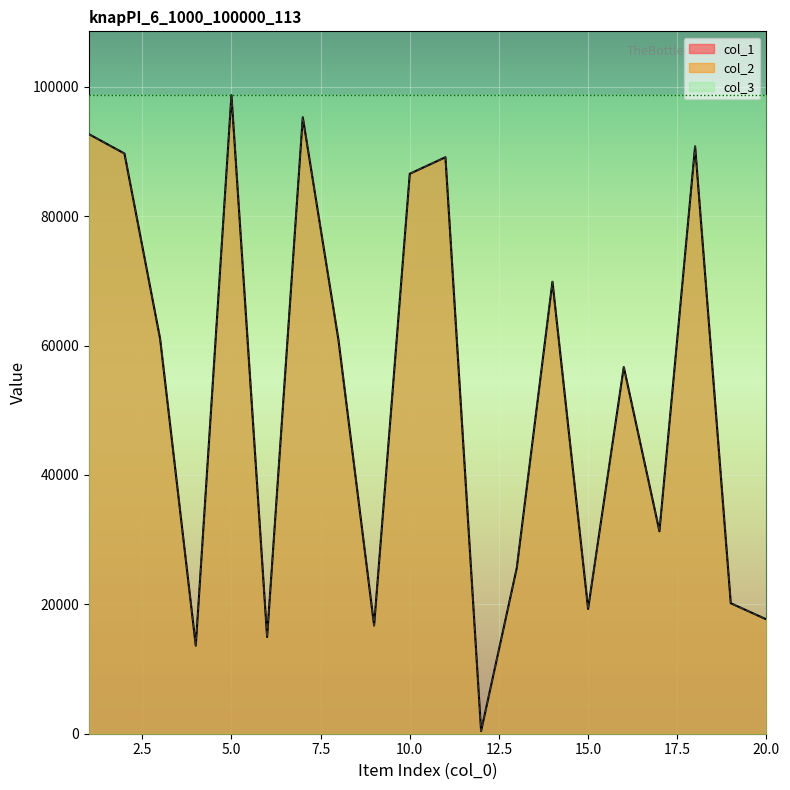

Reading left to right, list all the values displayed in this chart.

col_1: 1=92693	2=89688	3=61033	4=13606	5=98705	6=14954	7=95294	8=60881	9=16724	10=86557	11=89113	12=409	13=25619	14=69865	15=19287	16=56680	17=31297	18=90793	19=20171	20=17670
col_2: 1=92693	2=89688	3=61033	4=13606	5=98705	6=14954	7=95294	8=60881	9=16724	10=86557	11=89113	12=409	13=25619	14=69865	15=19287	16=56680	17=31297	18=90793	19=20171	20=17670